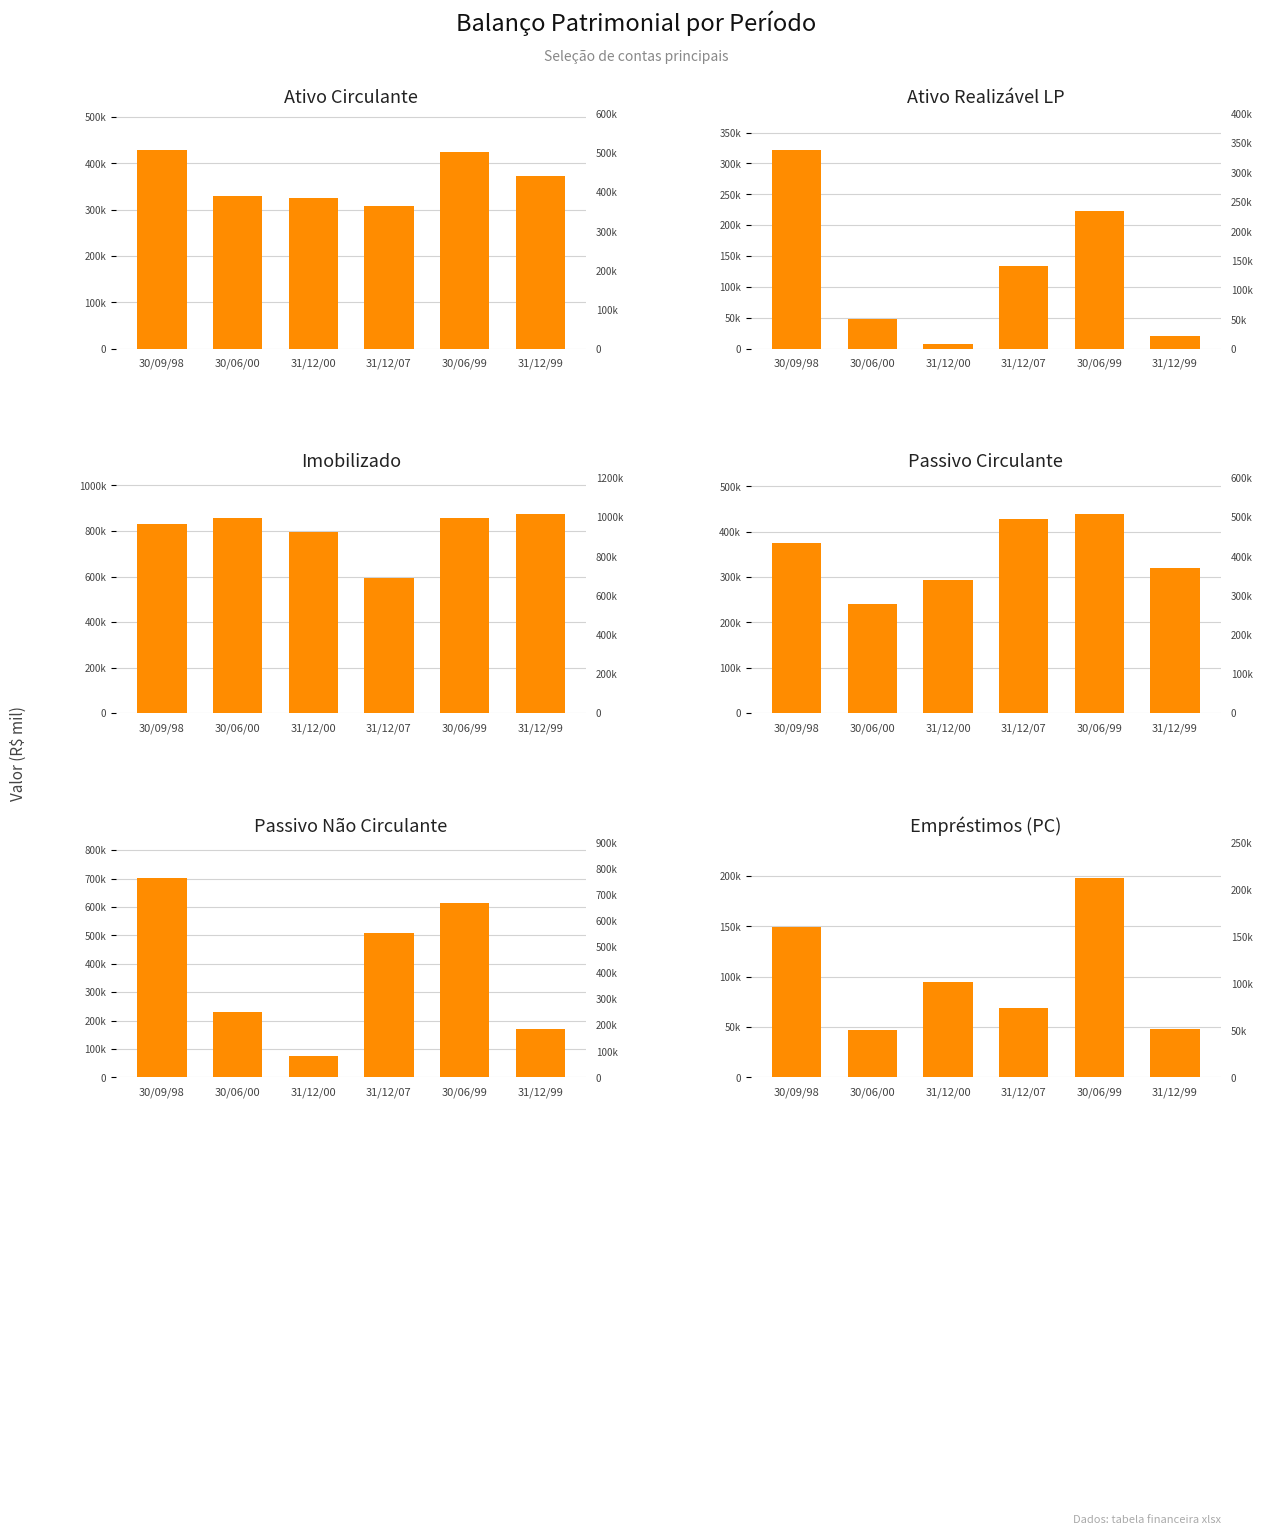

Which series has the largest range (max minus min)?

Passivo Não Circulante